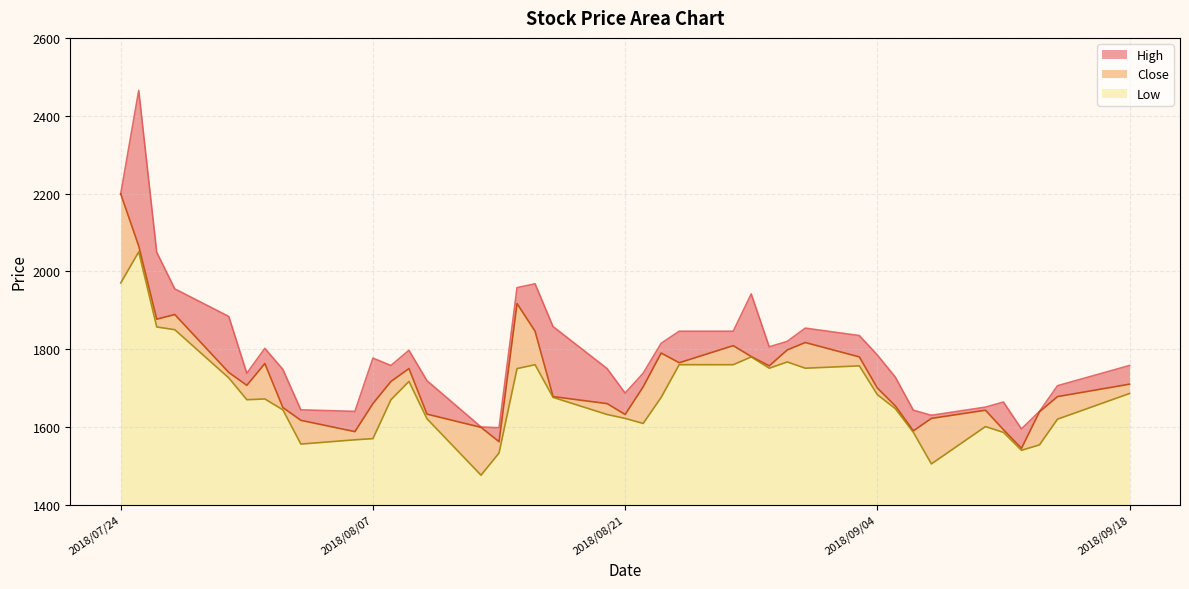

Where is the first local minimum for High?

2018/07/31